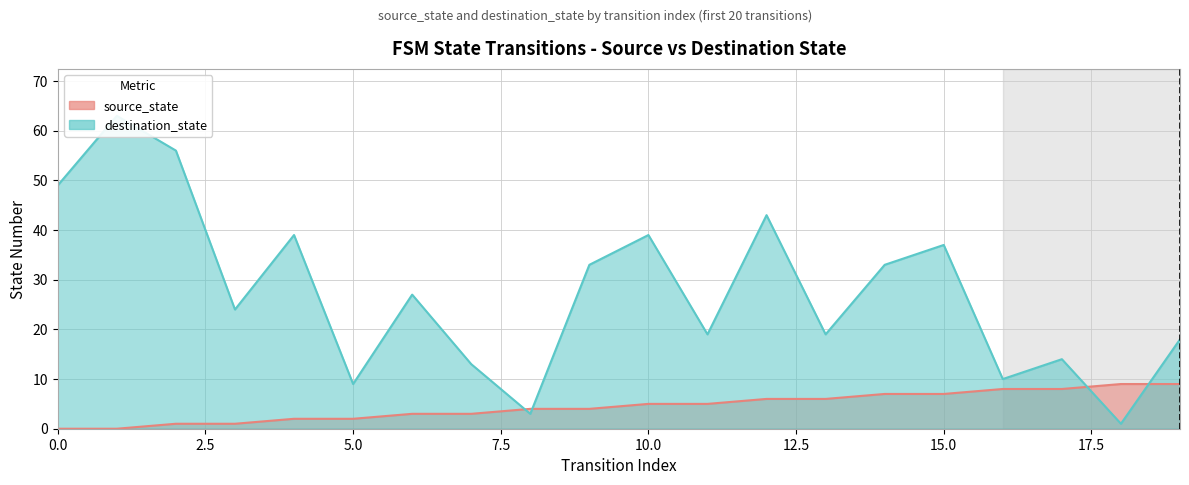

At which category is the sum across all series the highest?

1